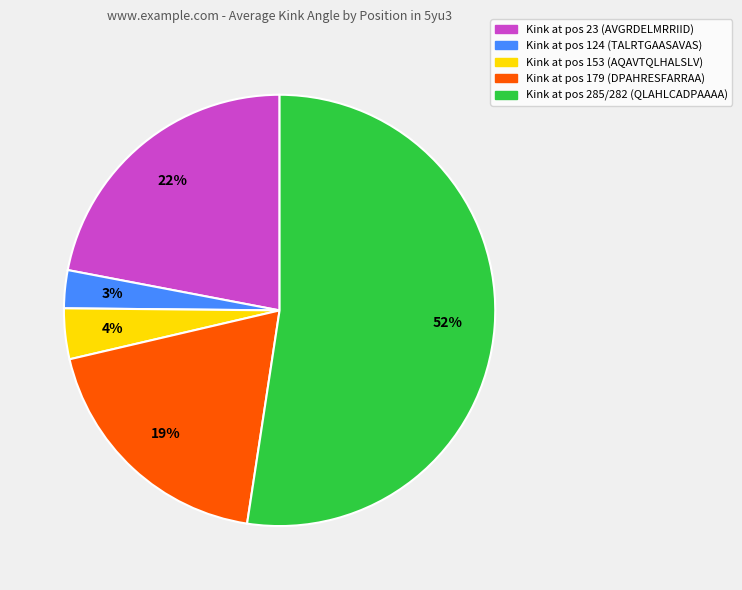

Rank the categories by value from lowest to highest.

Kink at pos 124 (TALRTGAASAVAS), Kink at pos 153 (AQAVTQLHALSLV), Kink at pos 179 (DPAHRESFARRAA), Kink at pos 23 (AVGRDELMRRIID), Kink at pos 285/282 (QLAHLCADPAAAA)